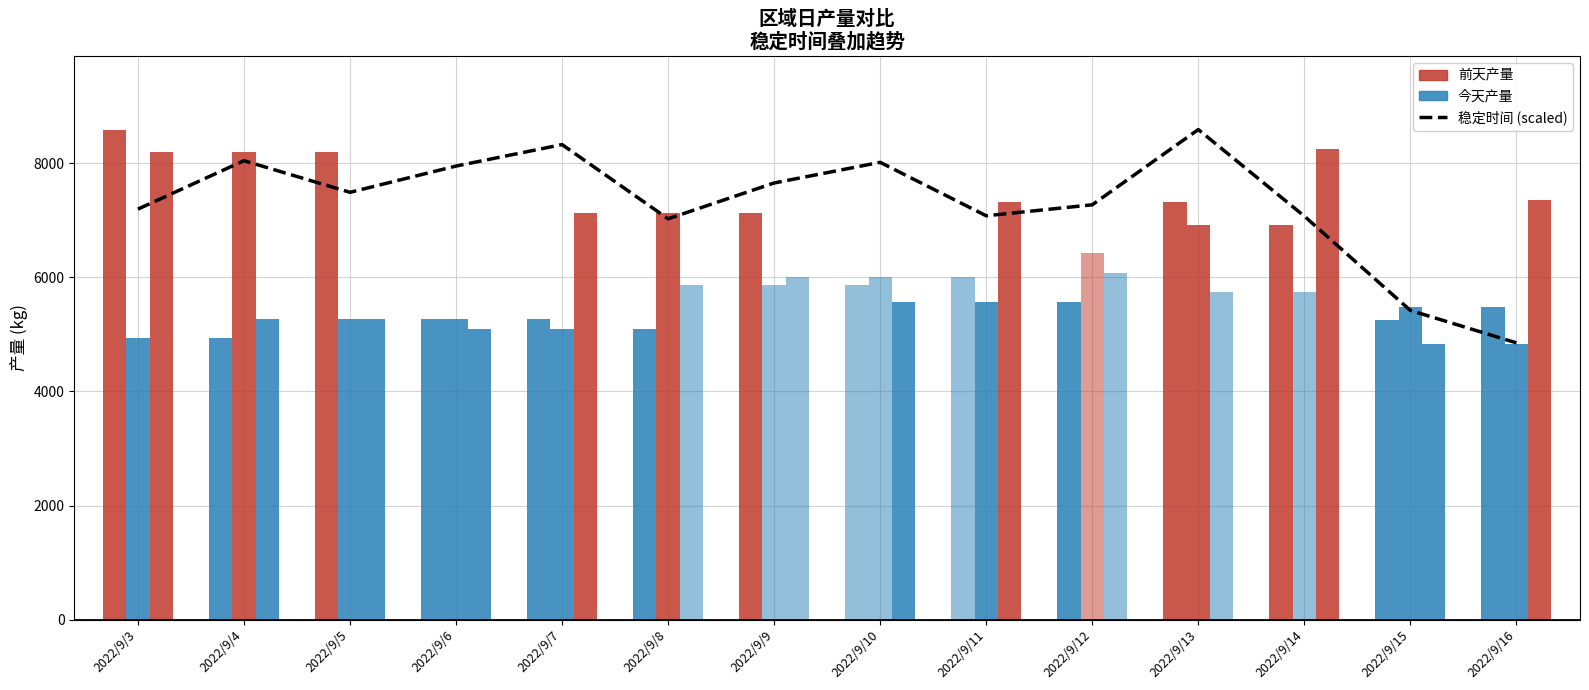

Which has a higher value, 2022/9/16 or 2022/9/6?

2022/9/6